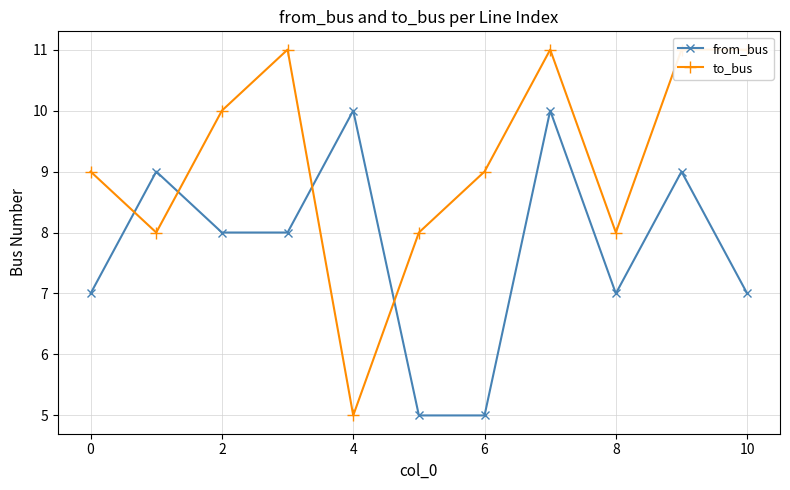

True or false: from_bus has a value of 7 at 8.

True